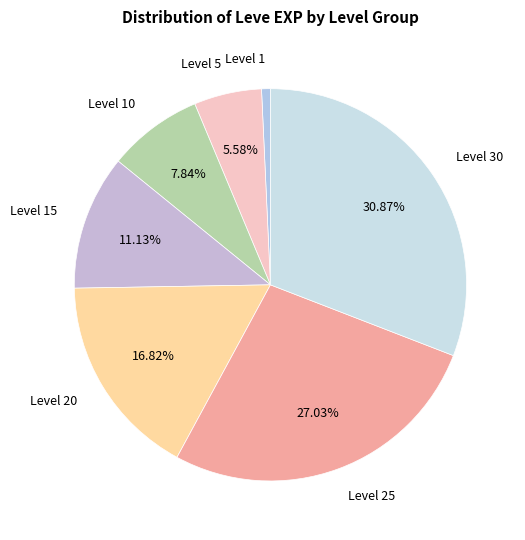

How many slices are in this pie chart?

7